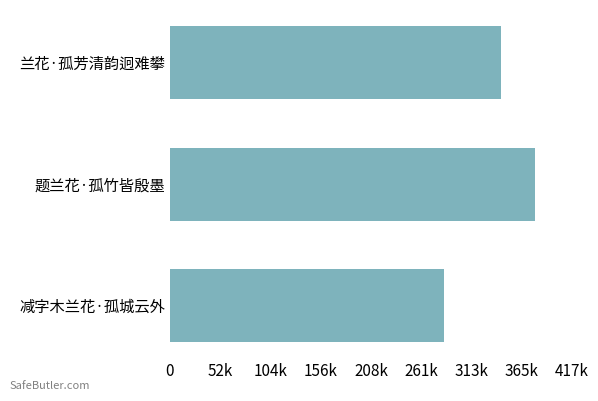

Does the chart contain any negative values?

No